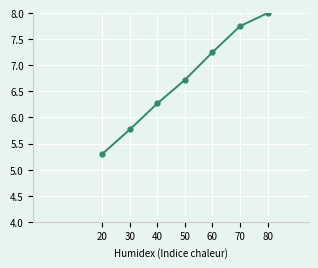

Which category has the lowest value across all series?

20